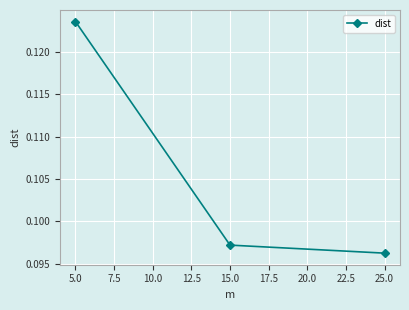

Rank the categories by value from highest to lowest.

5.0, 15.0, 25.0